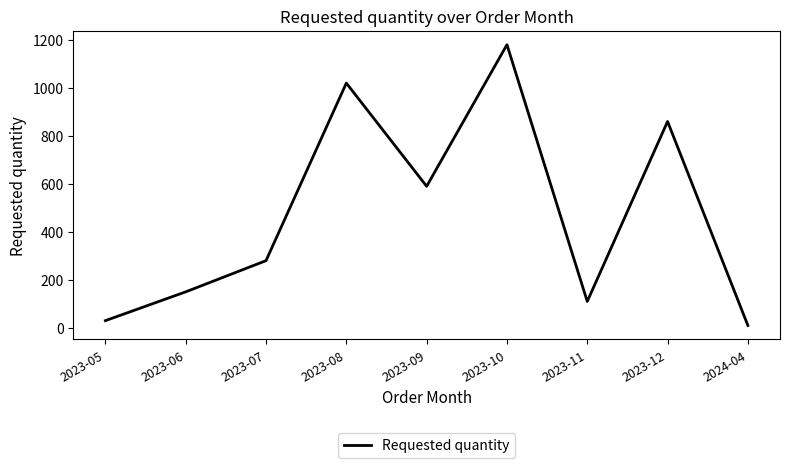

Reading left to right, list all the values displayed in this chart.

2023-05=30	2023-06=150	2023-07=280	2023-08=1020	2023-09=590	2023-10=1180	2023-11=110	2023-12=860	2024-04=10